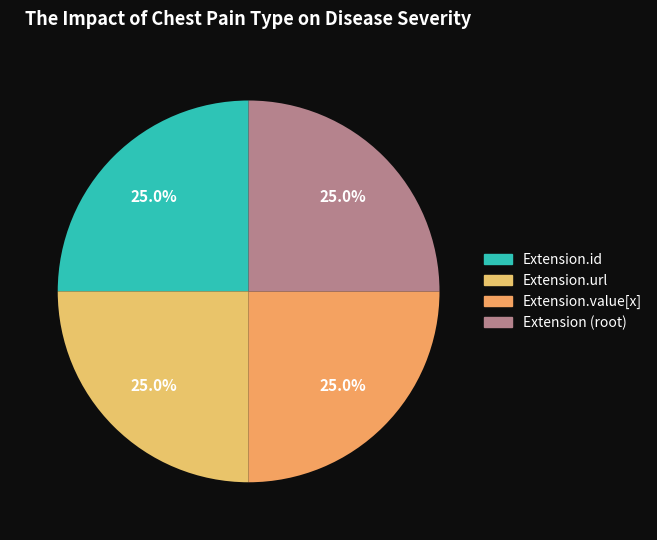

To the nearest percent, what is the average slice percentage?

25%